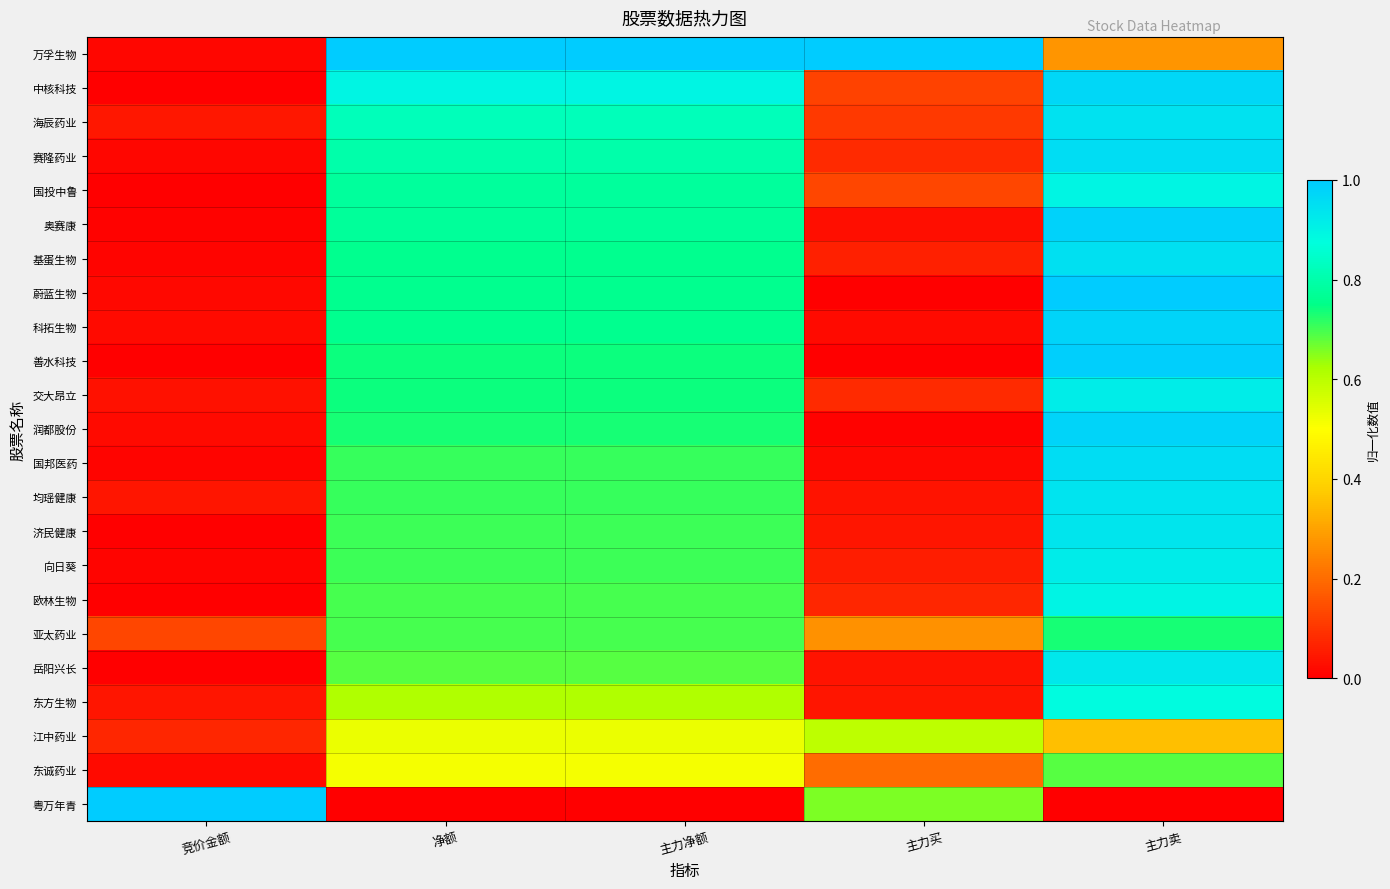

Reading left to right, list all the values displayed in this chart.

万孚生物: 竞价金额=0.0	净额=1.0	主力净额=1.0	主力买=1.0	主力卖=0.3
中核科技: 竞价金额=0.0	净额=0.9	主力净额=0.9	主力买=0.1	主力卖=1.0
海辰药业: 竞价金额=0.0	净额=0.8	主力净额=0.8	主力买=0.1	主力卖=0.9
赛隆药业: 竞价金额=0.0	净额=0.8	主力净额=0.8	主力买=0.1	主力卖=1.0
国投中鲁: 竞价金额=0.0	净额=0.8	主力净额=0.8	主力买=0.1	主力卖=0.9
奥赛康: 竞价金额=0.0	净额=0.8	主力净额=0.8	主力买=0.0	主力卖=1.0
基蛋生物: 竞价金额=0.0	净额=0.8	主力净额=0.8	主力买=0.1	主力卖=0.9
蔚蓝生物: 竞价金额=0.0	净额=0.8	主力净额=0.8	主力买=0.0	主力卖=1.0
科拓生物: 竞价金额=0.0	净额=0.8	主力净额=0.8	主力买=0.0	主力卖=1.0
善水科技: 竞价金额=0.0	净额=0.7	主力净额=0.7	主力买=0.0	主力卖=1.0
交大昂立: 竞价金额=0.0	净额=0.7	主力净额=0.7	主力买=0.1	主力卖=0.9
润都股份: 竞价金额=0.0	净额=0.7	主力净额=0.7	主力买=0.0	主力卖=1.0
国邦医药: 竞价金额=0.0	净额=0.7	主力净额=0.7	主力买=0.0	主力卖=1.0
均瑶健康: 竞价金额=0.0	净额=0.7	主力净额=0.7	主力买=0.0	主力卖=0.9
济民健康: 竞价金额=0.0	净额=0.7	主力净额=0.7	主力买=0.0	主力卖=0.9
向日葵: 竞价金额=0.0	净额=0.7	主力净额=0.7	主力买=0.1	主力卖=0.9
欧林生物: 竞价金额=0.0	净额=0.7	主力净额=0.7	主力买=0.1	主力卖=0.9
亚太药业: 竞价金额=0.1	净额=0.7	主力净额=0.7	主力买=0.3	主力卖=0.7
岳阳兴长: 竞价金额=0.0	净额=0.7	主力净额=0.7	主力买=0.0	主力卖=0.9
东方生物: 竞价金额=0.0	净额=0.6	主力净额=0.6	主力买=0.0	主力卖=0.9
江中药业: 竞价金额=0.1	净额=0.5	主力净额=0.5	主力买=0.6	主力卖=0.4
东诚药业: 竞价金额=0.0	净额=0.5	主力净额=0.5	主力买=0.2	主力卖=0.7
粤万年青: 竞价金额=1.0	净额=0.0	主力净额=0.0	主力买=0.7	主力卖=0.0